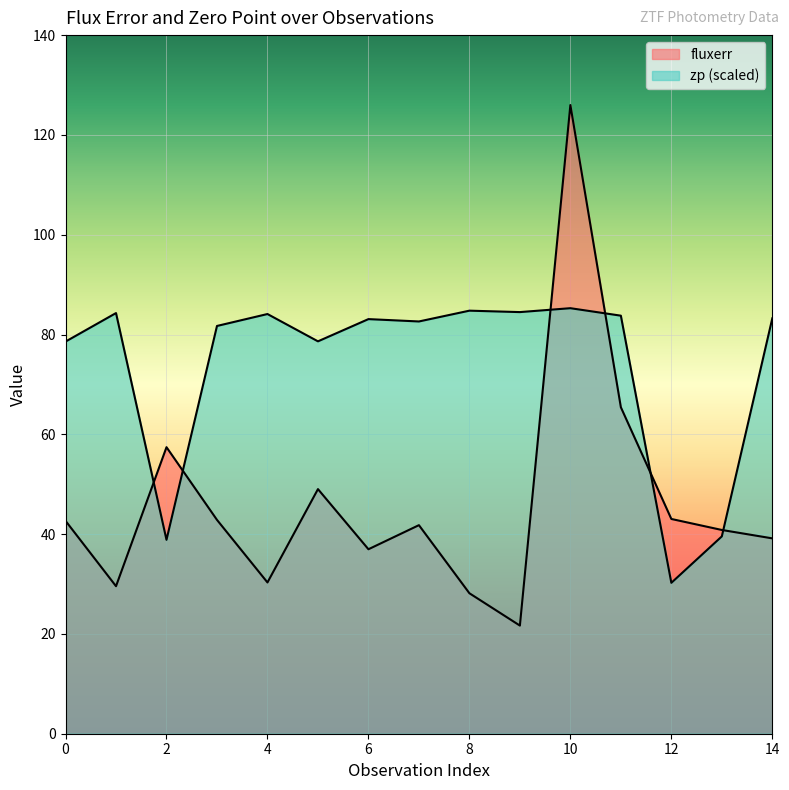

What are all the series names shown in the legend?

fluxerr, zp